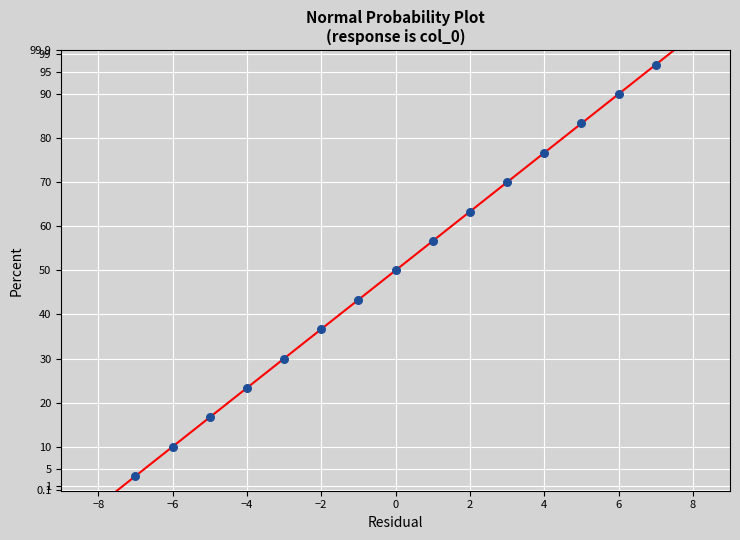

What is the range of X values (max minus min)?

14.0